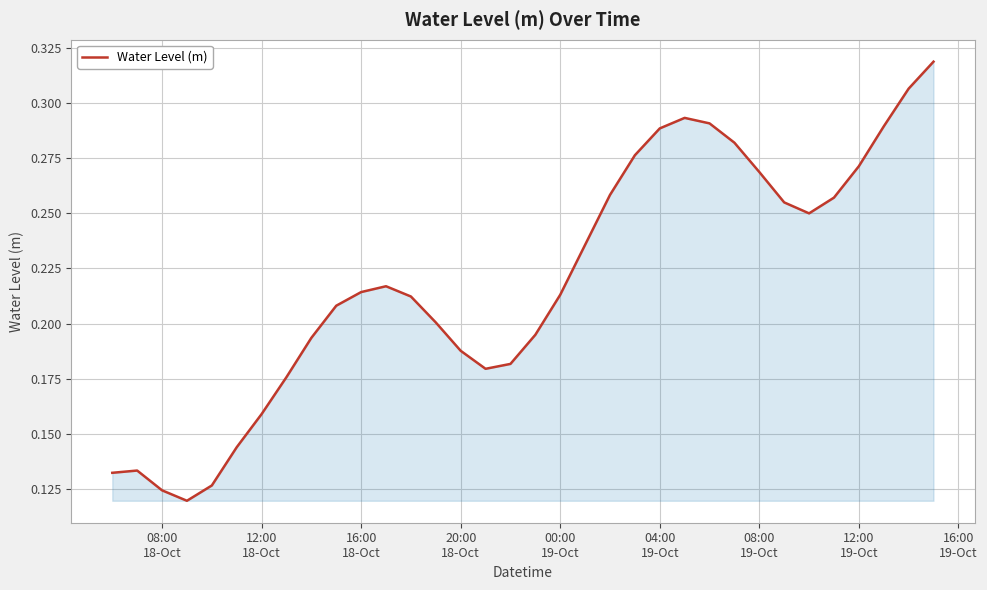

How many distinct data groups are displayed?

1